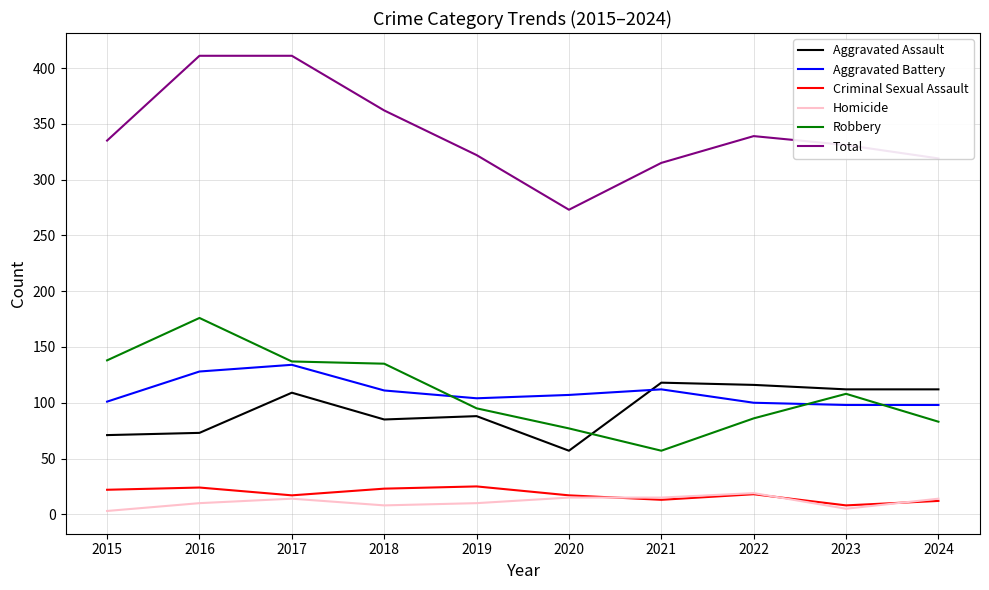

What is the maximum value for Homicide?

19